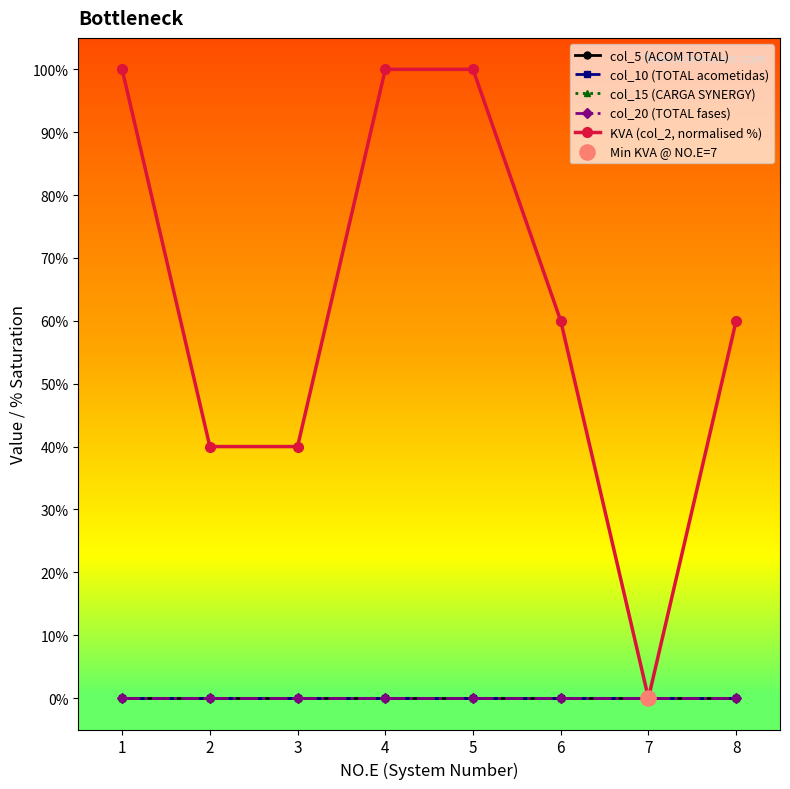

At which category is the sum across all series the highest?

1